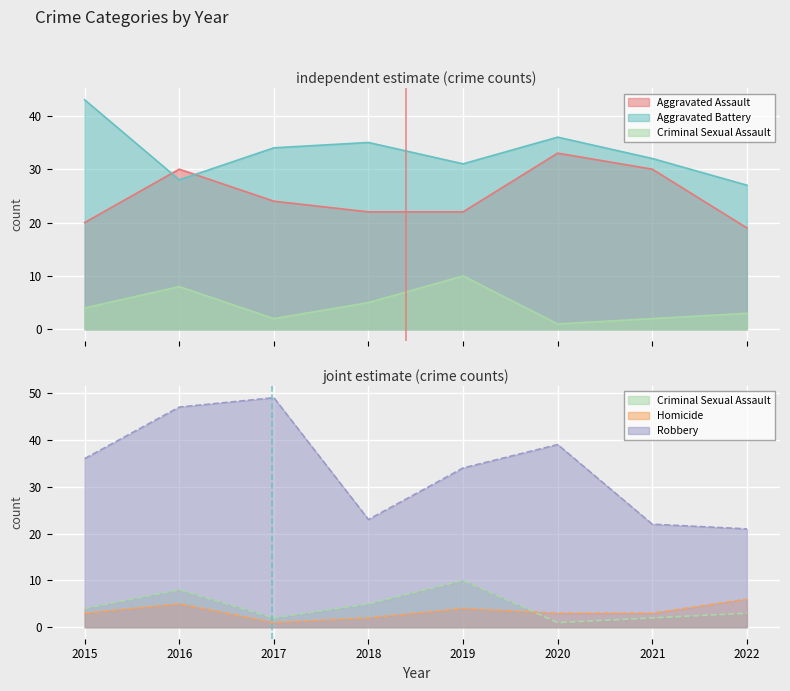

At which category is the sum across all series the highest?

2016